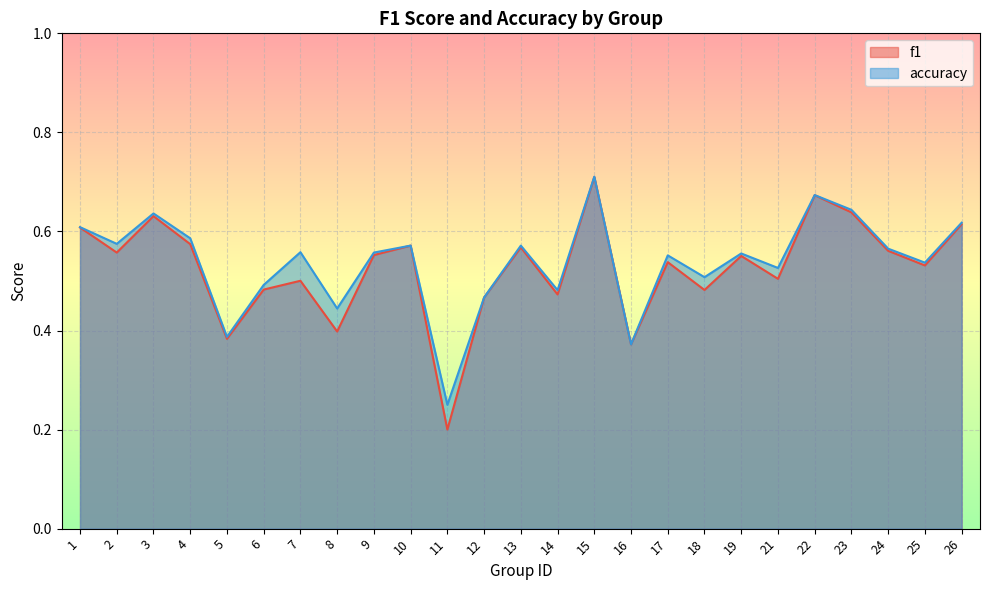

Which label corresponds to the largest value in the chart?

15